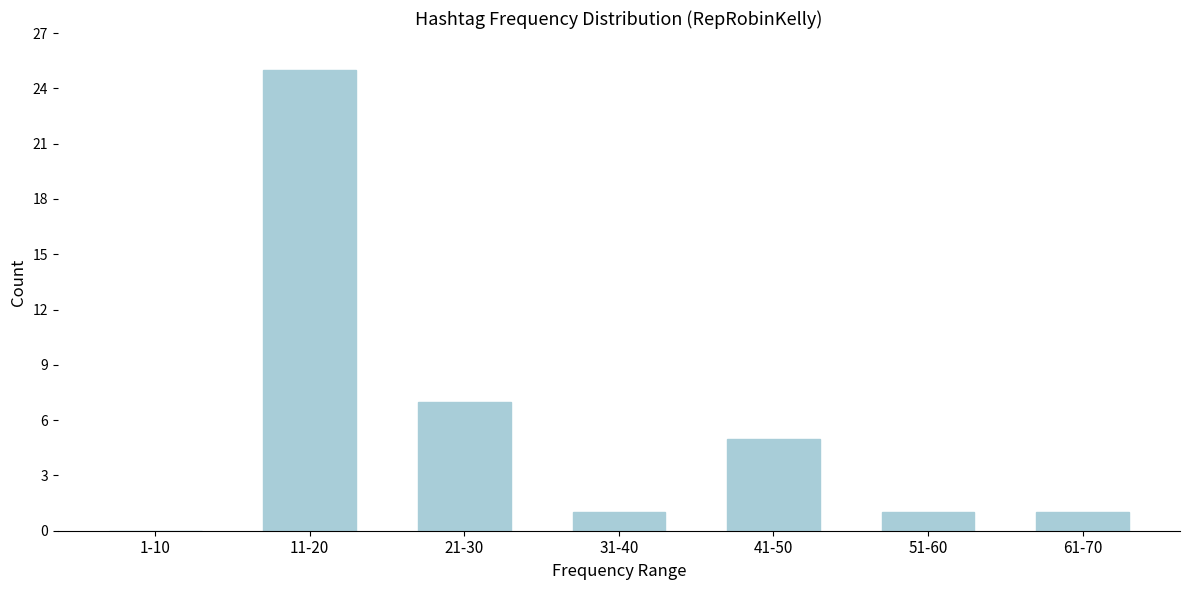

Reading left to right, what are all the values shown in this chart?

1-10=0	11-20=25	21-30=7	31-40=1	41-50=5	51-60=1	61-70=1